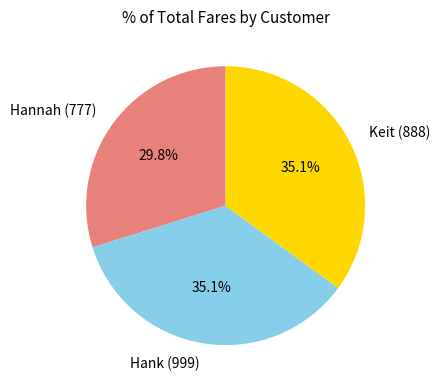

Approximately how many times larger is the value at Hank (999) compared to Keit (888)?

1.0